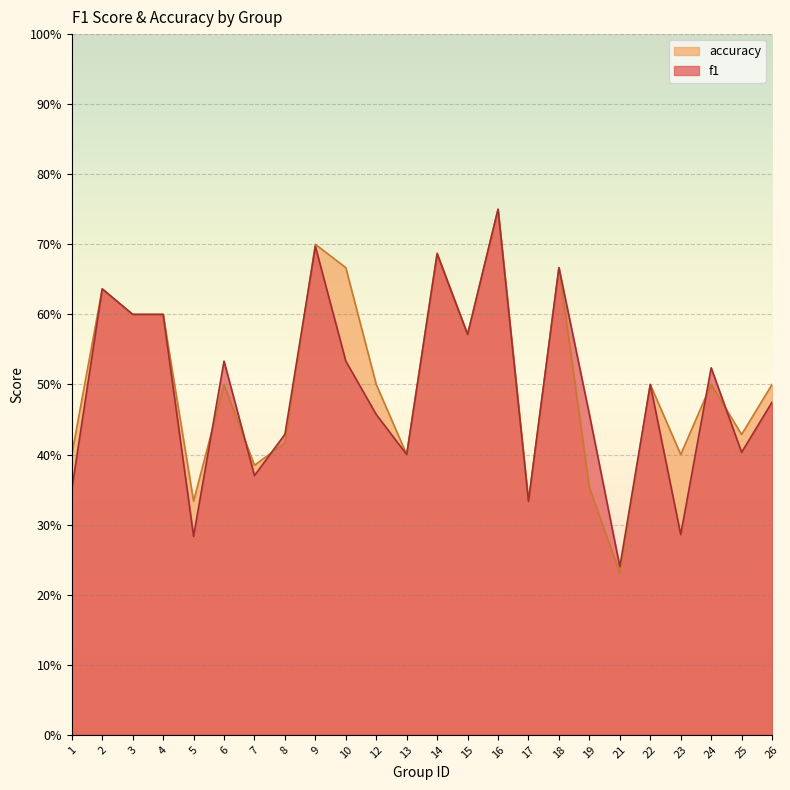

Reading left to right, what are all the values shown in this chart?

f1: 0.3	0.6	0.6	0.6	0.3	0.5	0.4	0.4	0.7	0.5	0.5	0.4	0.7	0.6	0.8	0.3	0.7	0.5	0.2	0.5	0.3	0.5	0.4	0.5
accuracy: 0.4	0.6	0.6	0.6	0.3	0.5	0.4	0.4	0.7	0.7	0.5	0.4	0.7	0.6	0.8	0.3	0.7	0.4	0.2	0.5	0.4	0.5	0.4	0.5